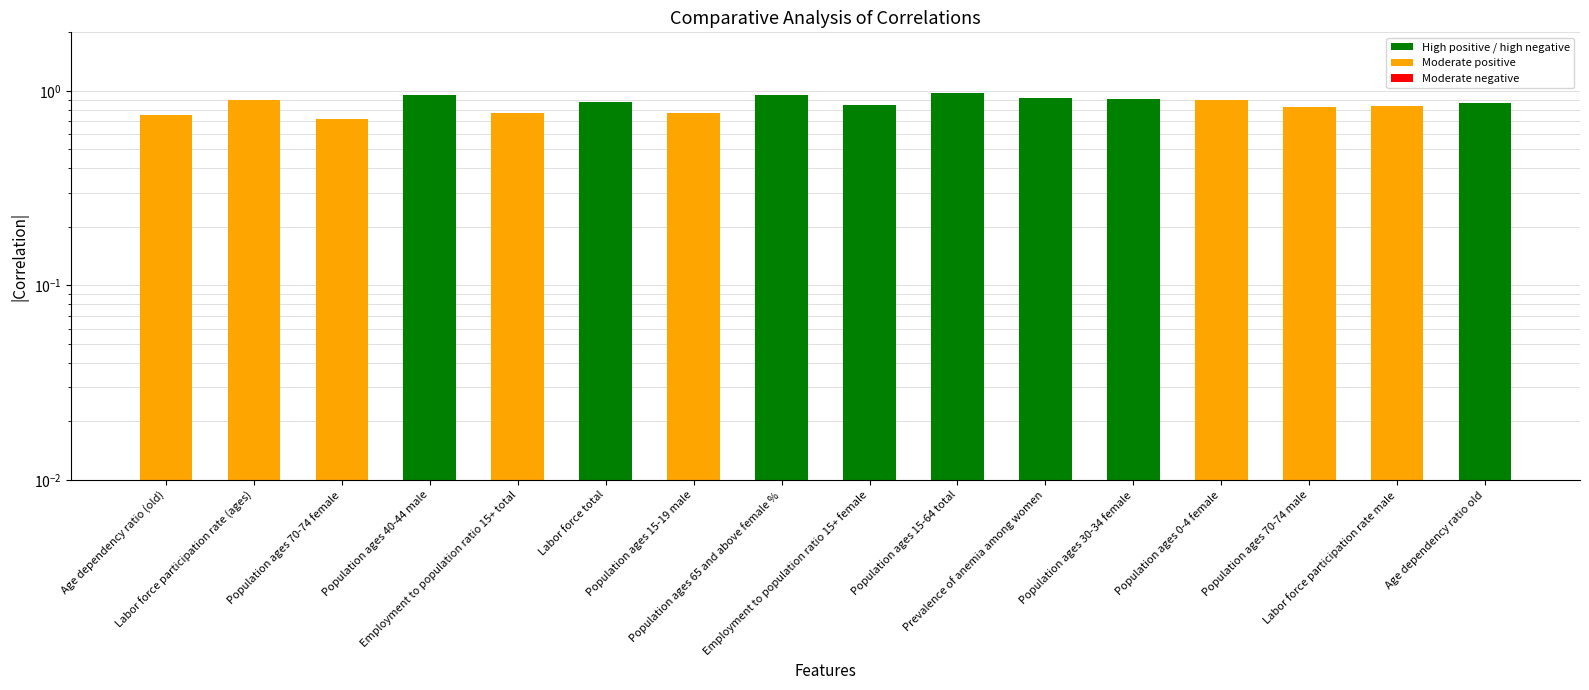

What is the label of the 1st bar from the left?

Age dependency ratio (old)